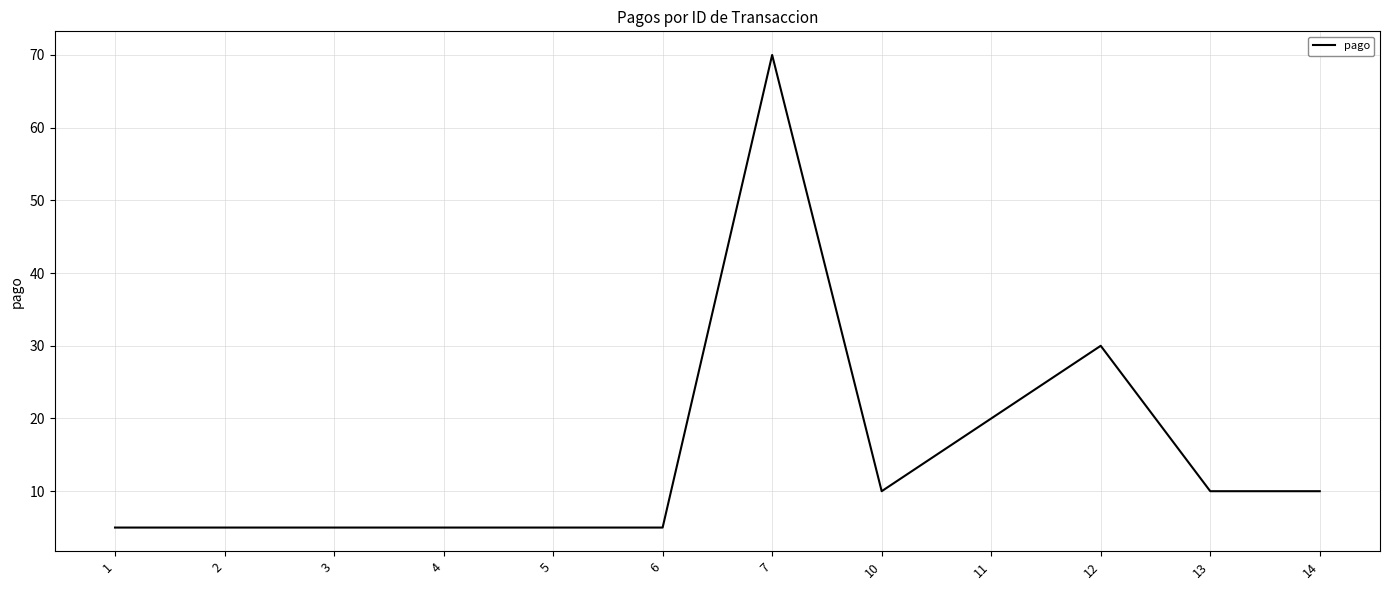

What is the difference between the values at 3 and 7?

65